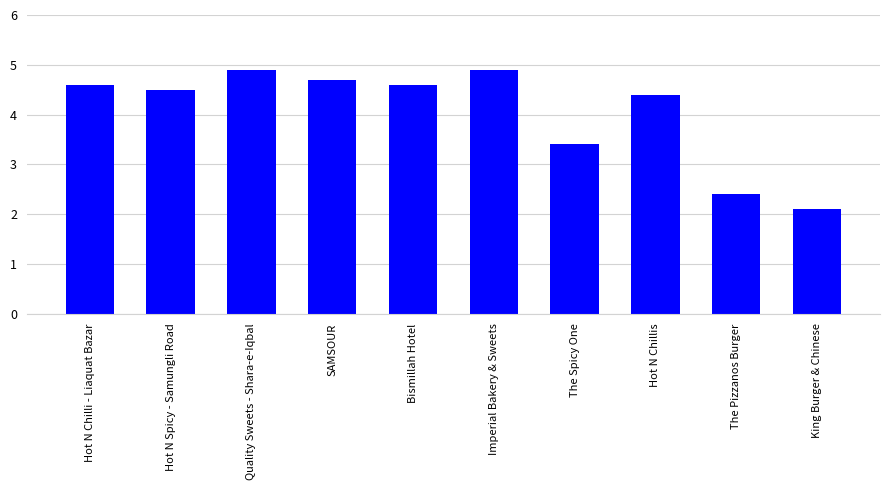

What is the label of the 8th bar from the right?

Quality Sweets - Shara-e-Iqbal